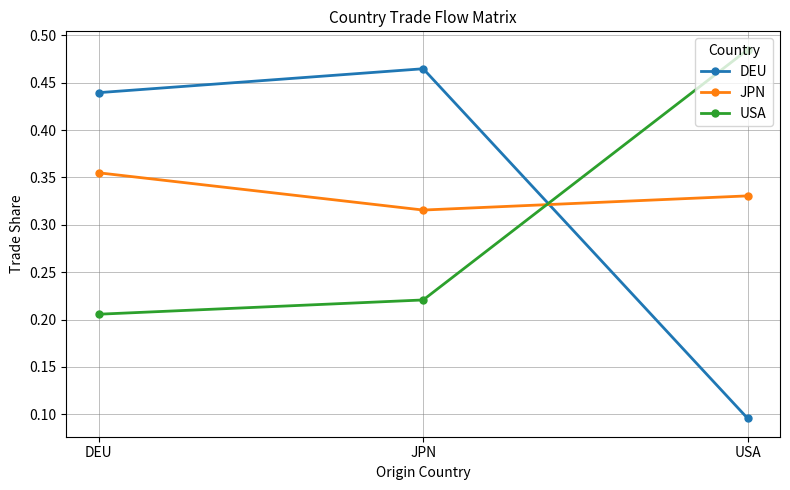

Where is USA nearest to the value 0?

DEU